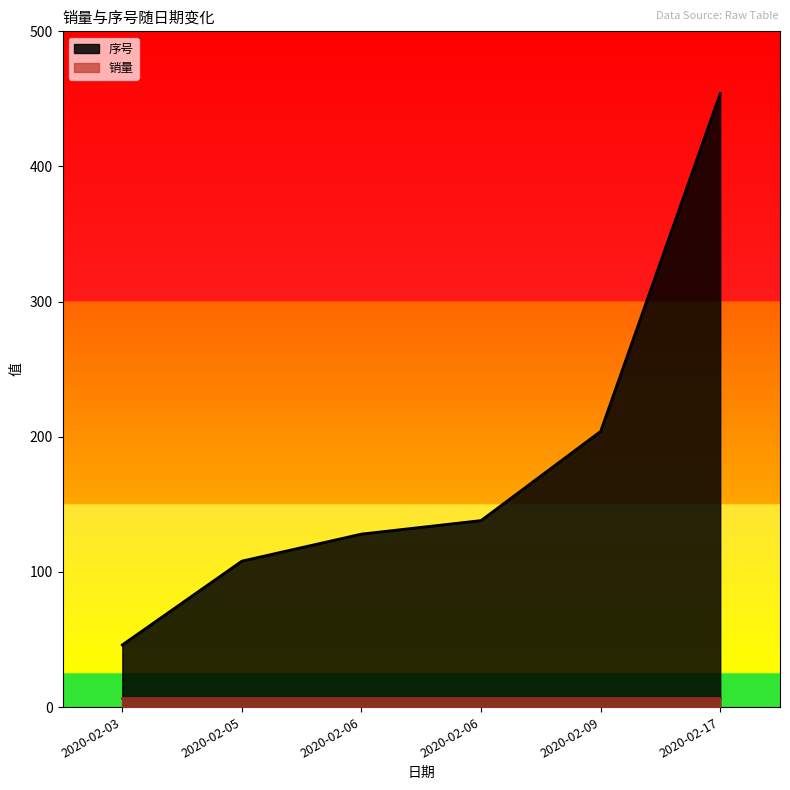

What is the change in value from 2020-02-09 to 2020-02-17?

+250